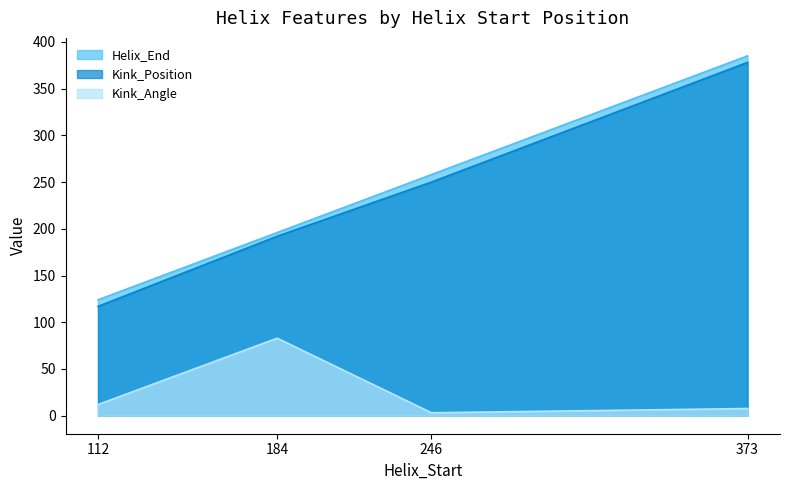

How many distinct data groups are displayed?

3